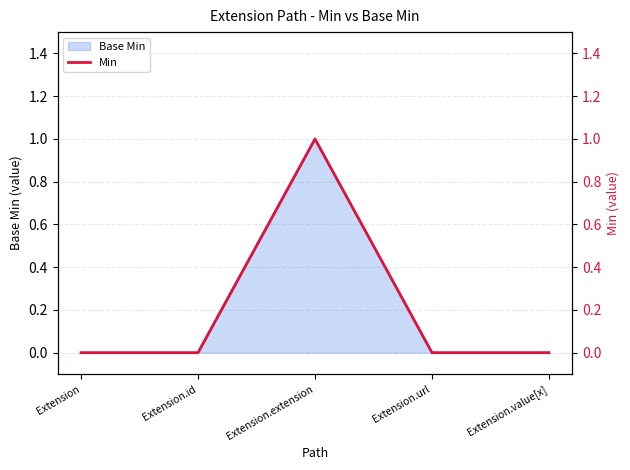

Reading left to right, list all the values displayed in this chart.

0	0	1	0	0